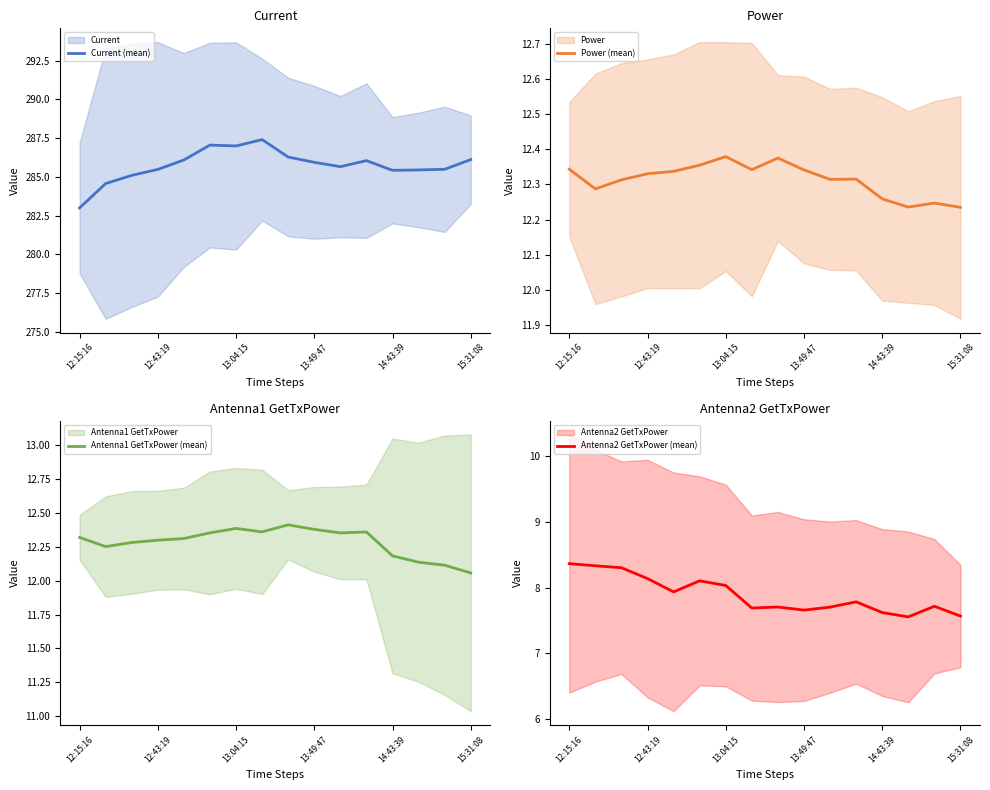

What is the maximum value for Current (mean)?

287.4